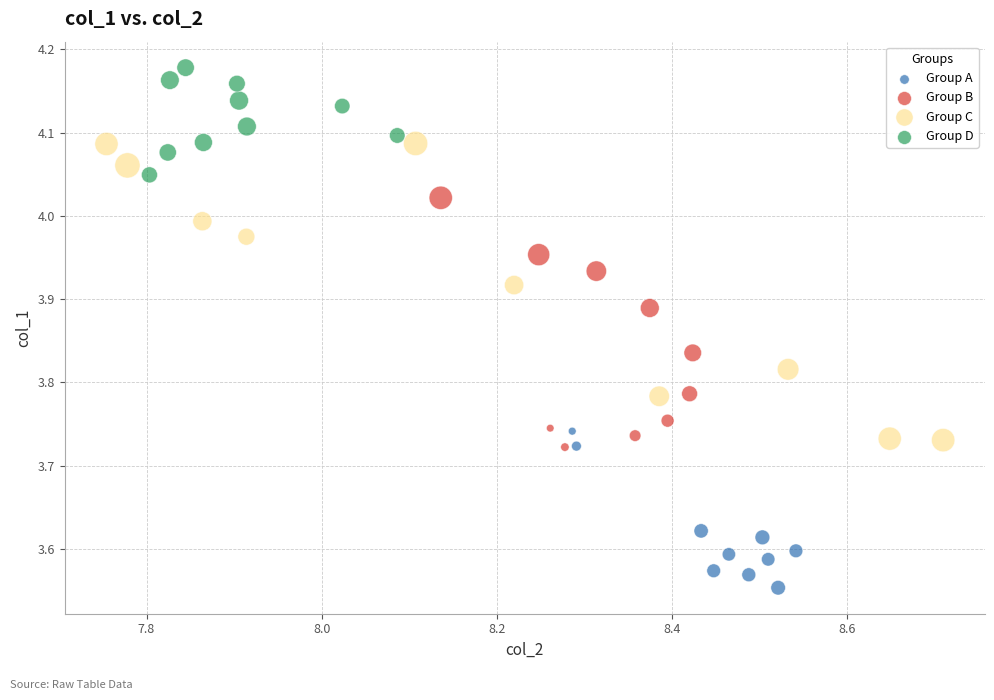

Which series reaches the maximum Y coordinate?

Group D